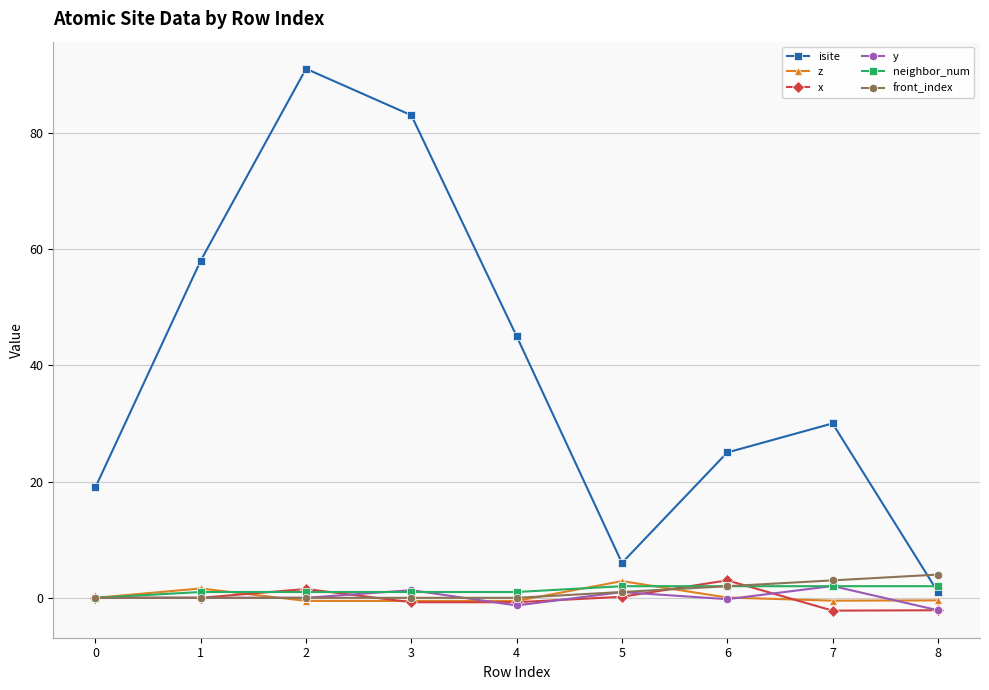

What value does the y series have at 4?

-1.3